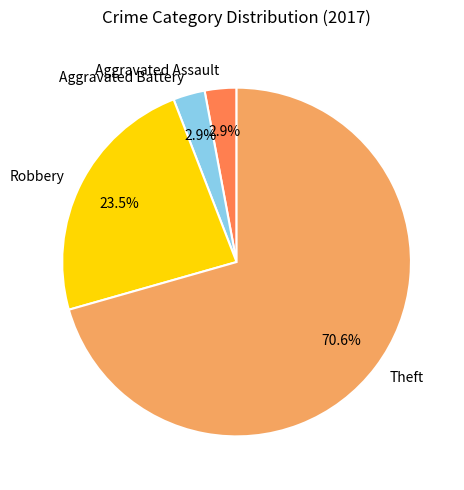

Which has a higher value, Aggravated Assault or Robbery?

Robbery